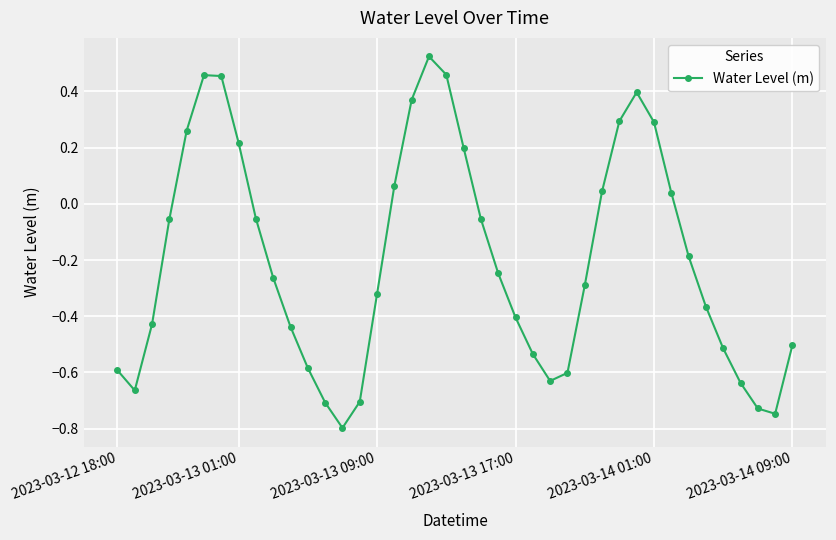

True or false: the data has more than 0 interior local peaks.

True